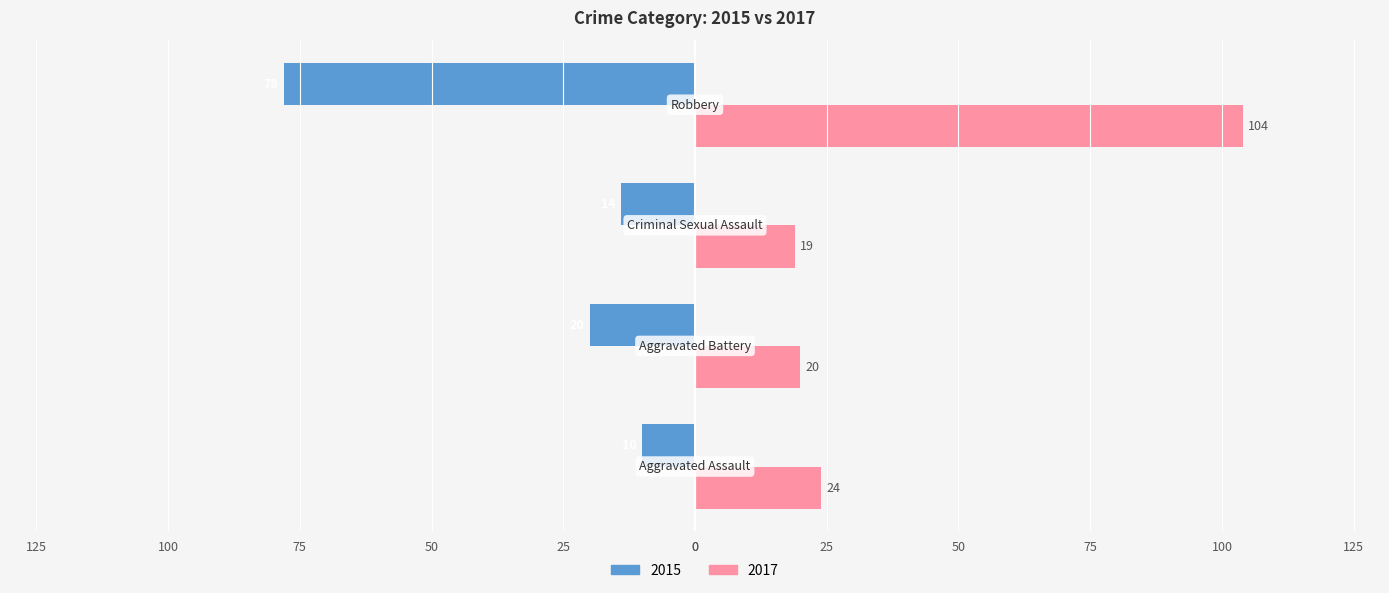

What are all the series names shown in the legend?

2015, 2017